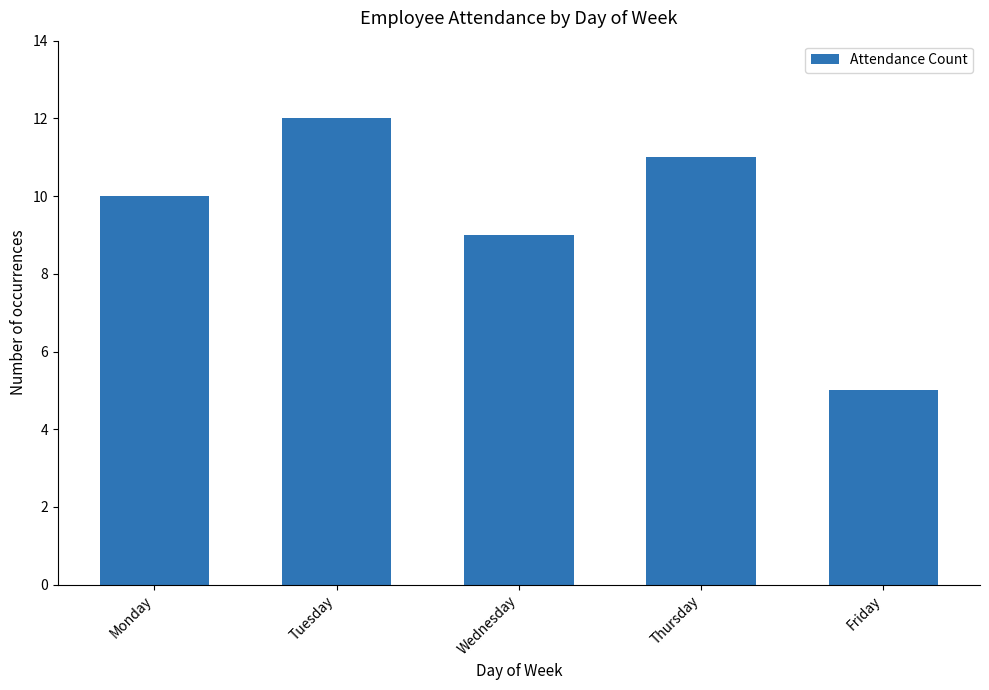

What is the ratio of the value at Tuesday to the value at Wednesday?

1.3